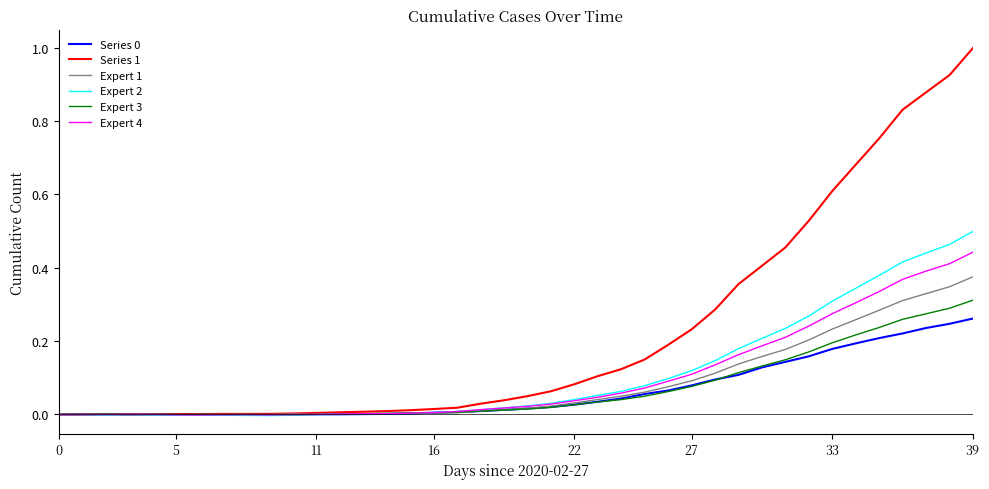

Which series has the widest spread of values?

Series 1